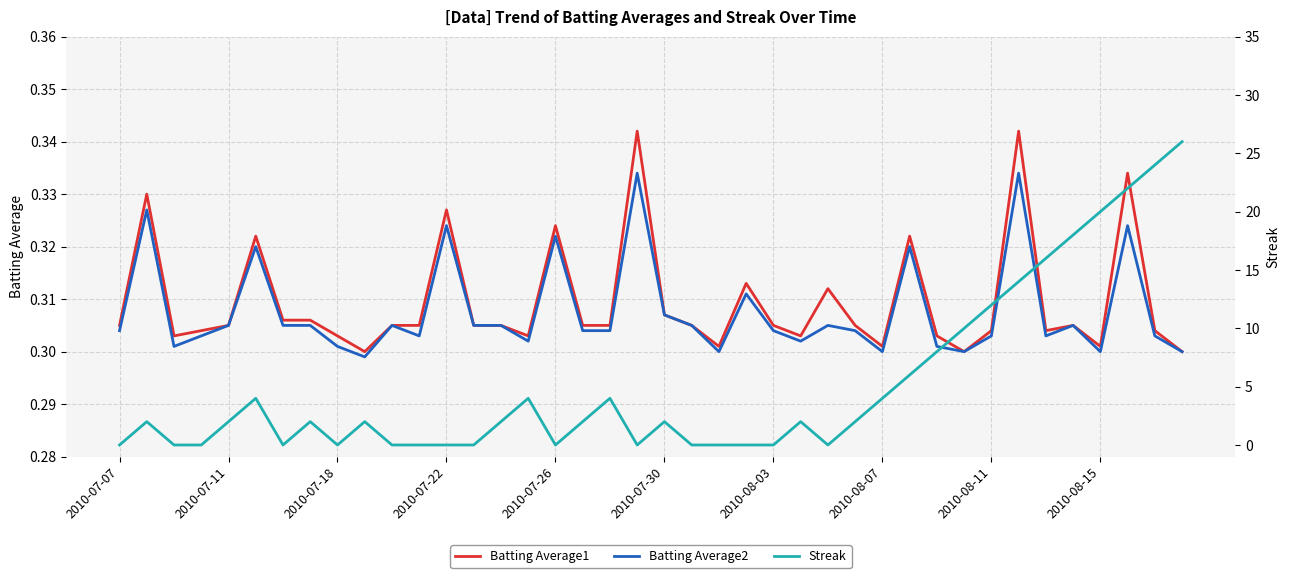

Is it true that Batting Average1 equals 0.3 at 31?

True